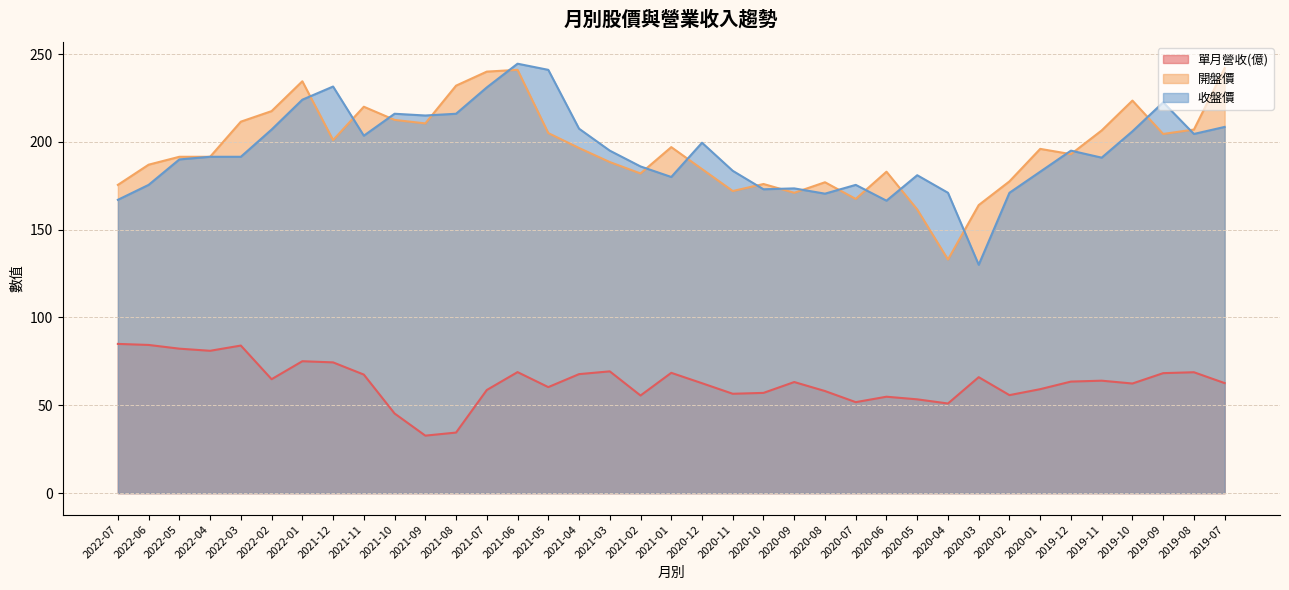

How many interior local peaks does the 單月營收(億) series have?

10